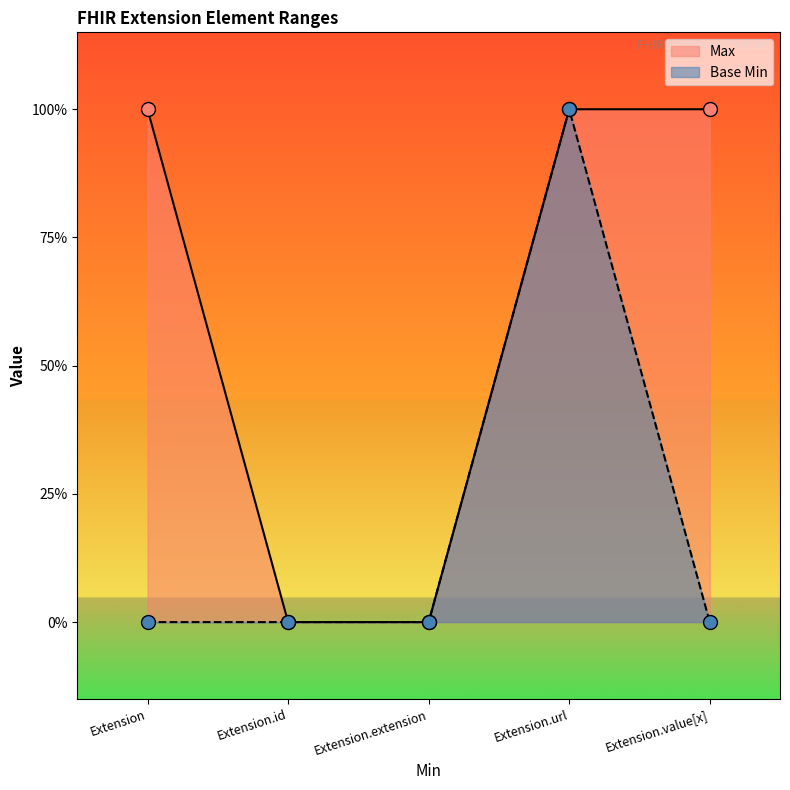

What position from the right is Extension.url?

2